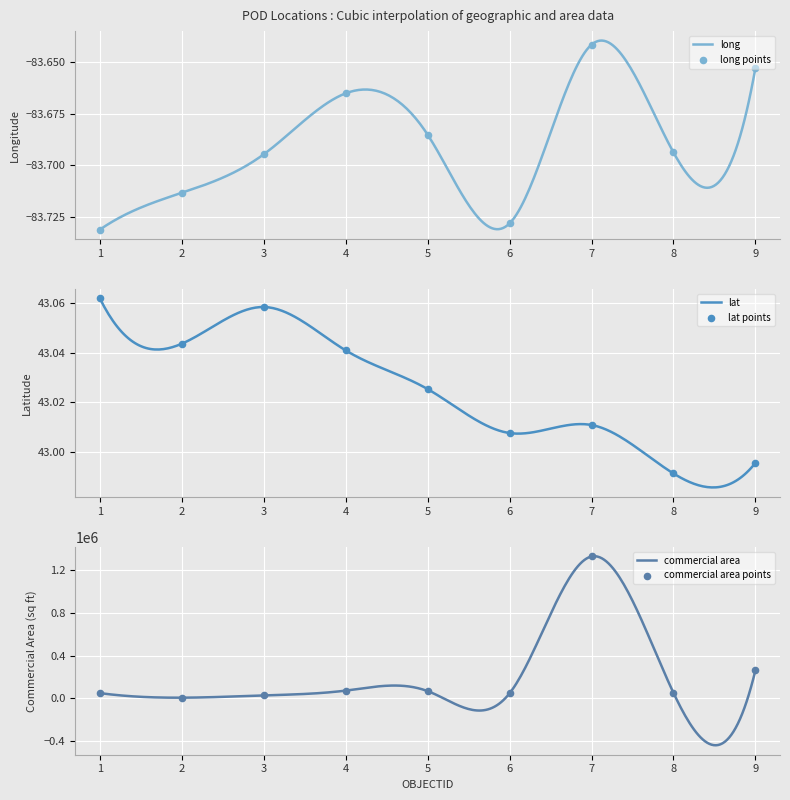

Which series has the largest total across all categories?

commercial area